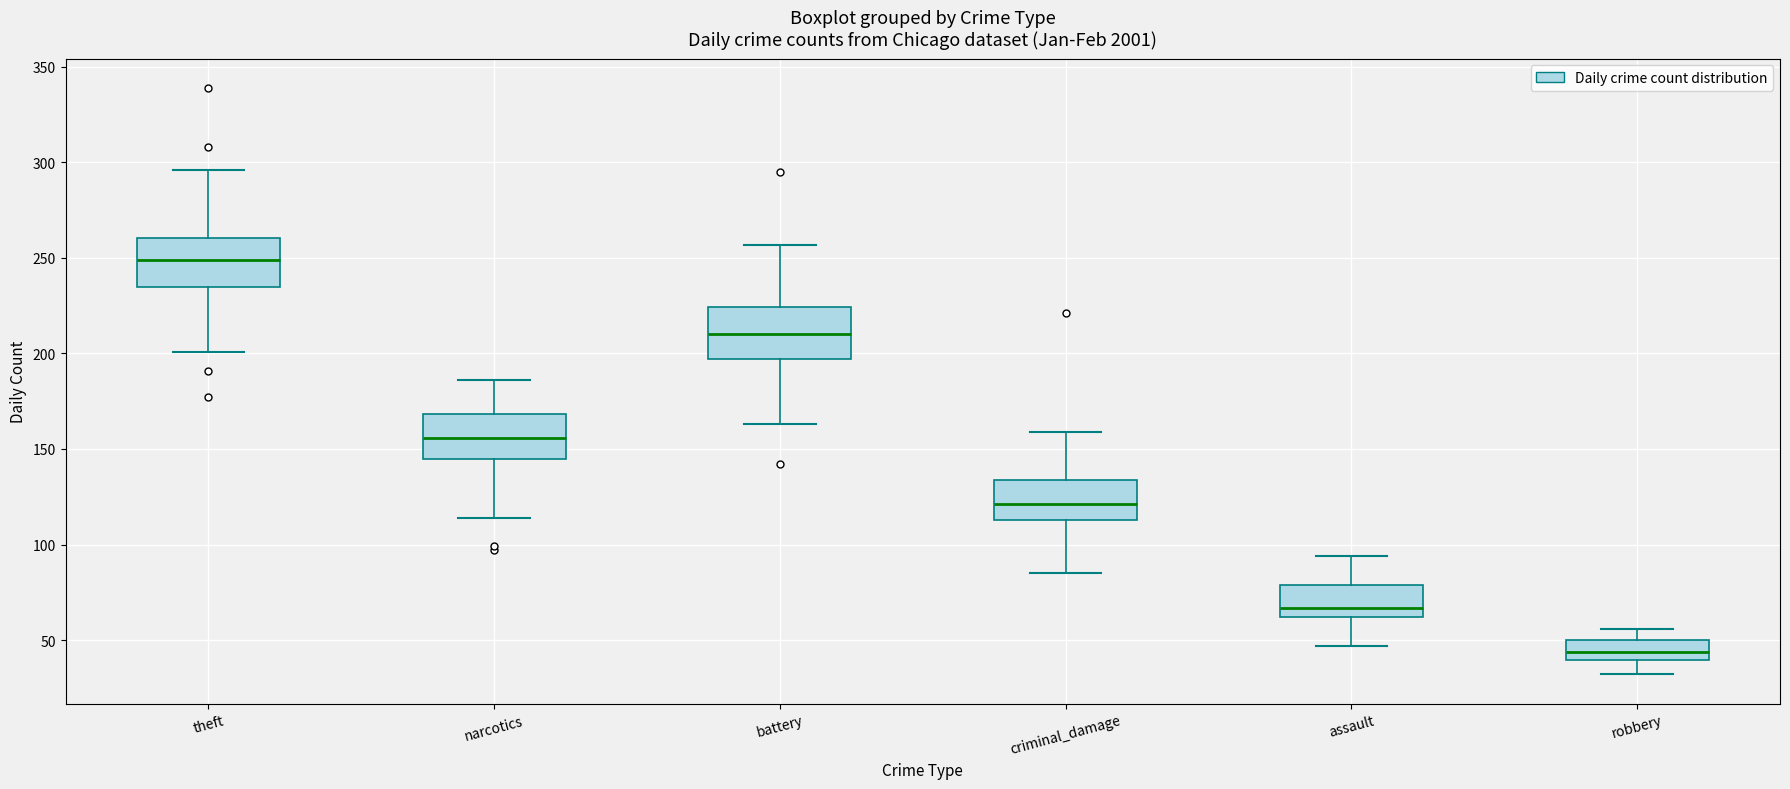

Which box has the lowest median line?

robbery